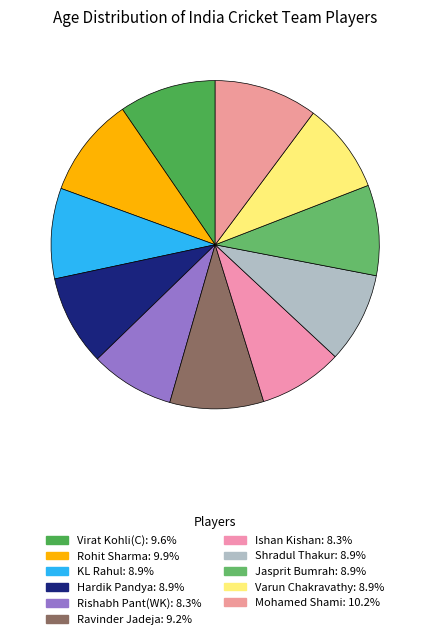

Is it true that KL Rahul is 14% of the pie?

False